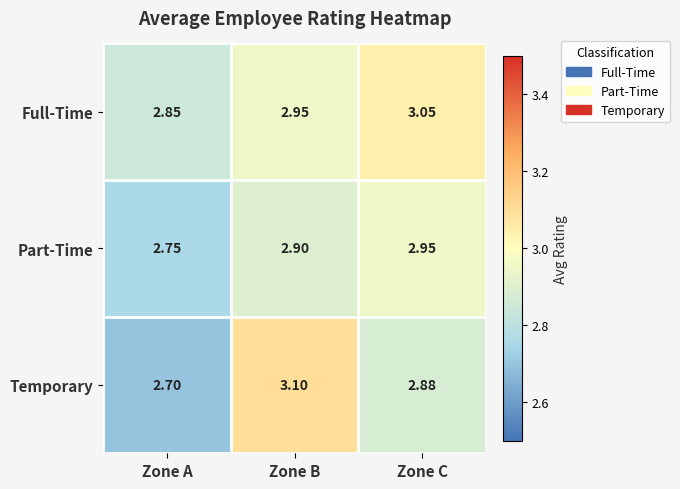

Between Zone B and Zone C, which series saw the biggest shift?

Temporary